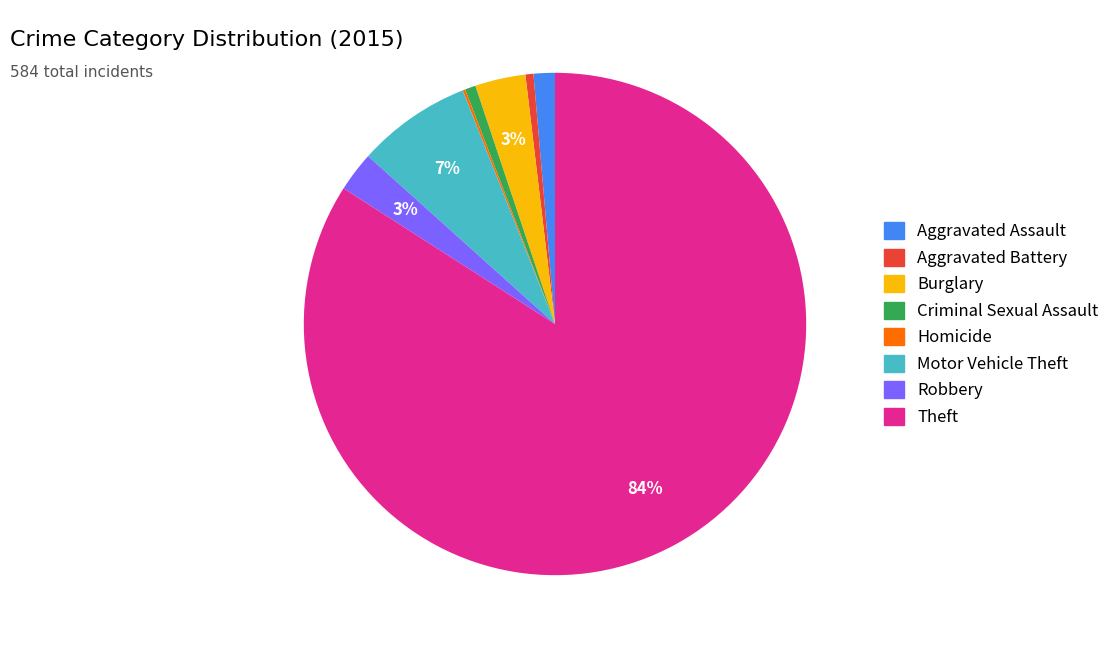

What is the ratio of the value at Motor Vehicle Theft to the value at Theft?

0.1